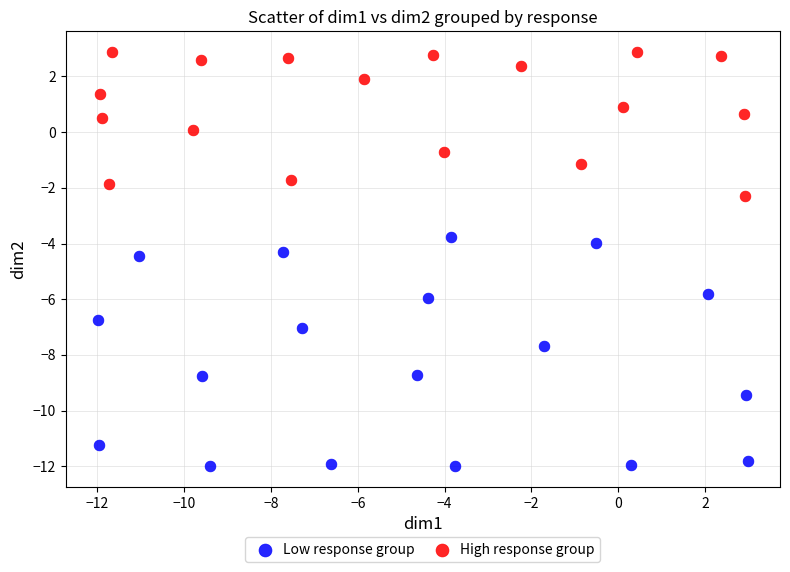

Which series reaches the maximum Y coordinate?

High response group